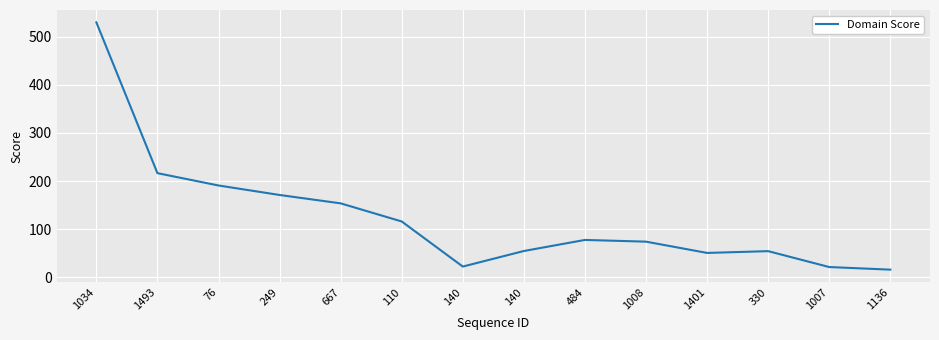

Reading left to right, extract all data points from this chart.

529.4	216.4	190.8	171.1	153.7	116.1	22.5	54.8	77.8	74.2	50.8	54.5	21.5	16.1